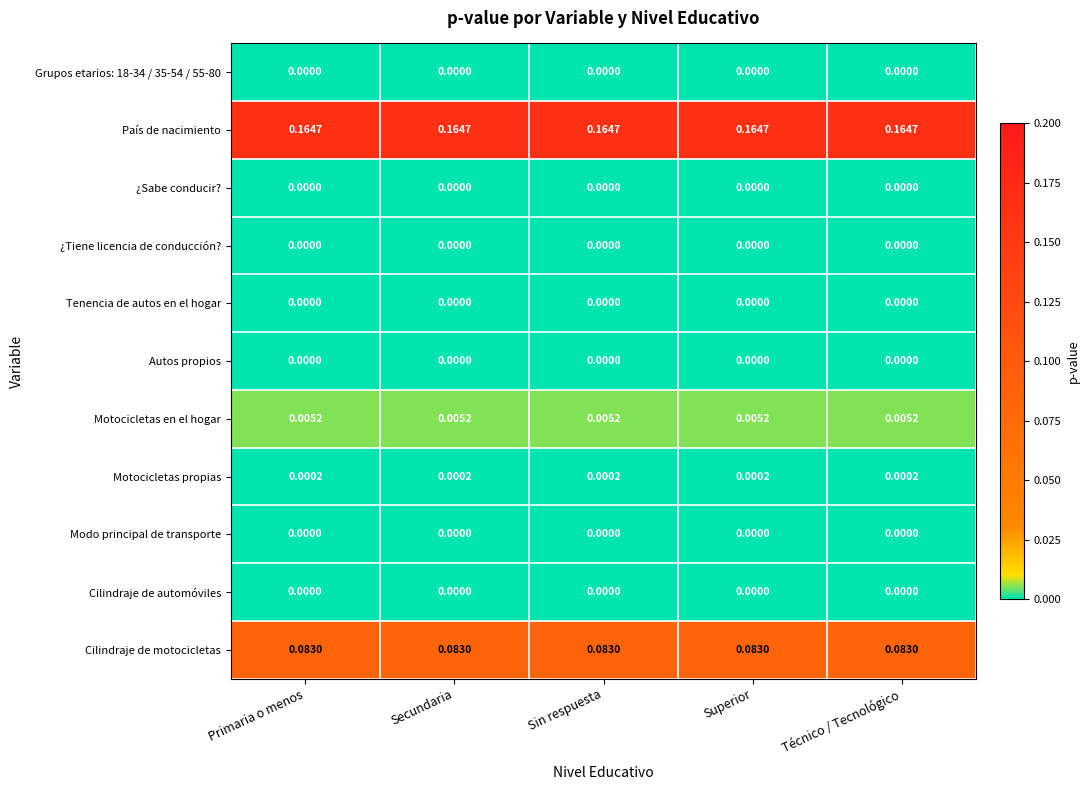

Which series has the largest total across all categories?

País de nacimiento